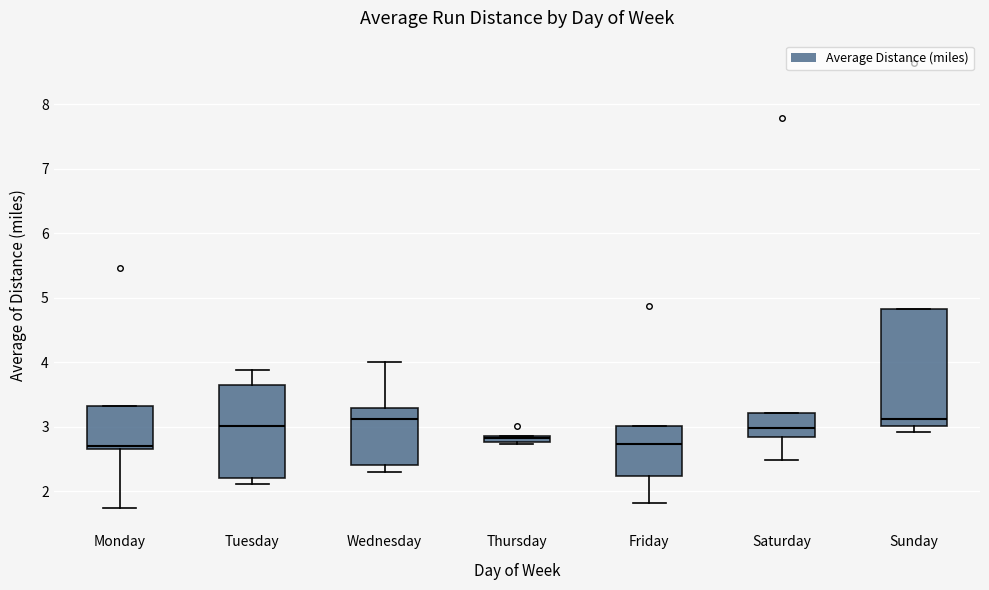

Comparing the boxes themselves (not the whiskers), which one is the tallest?

Sunday